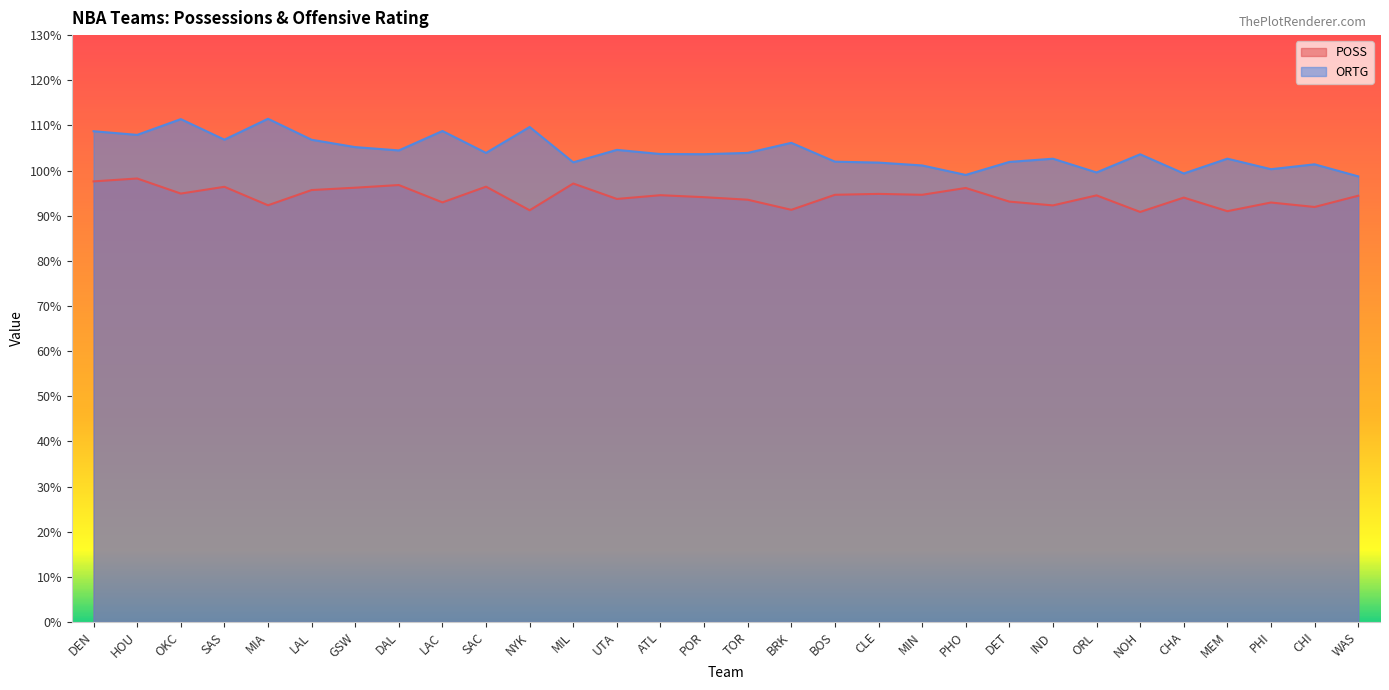

Does the chart display data point markers on the line(s)?

No